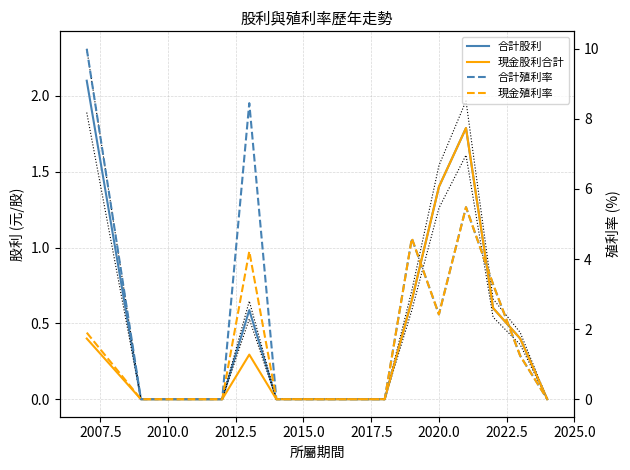

What are all the series names shown in the legend?

合計股利, 現金股利合計, 合計殖利率, 現金殖利率